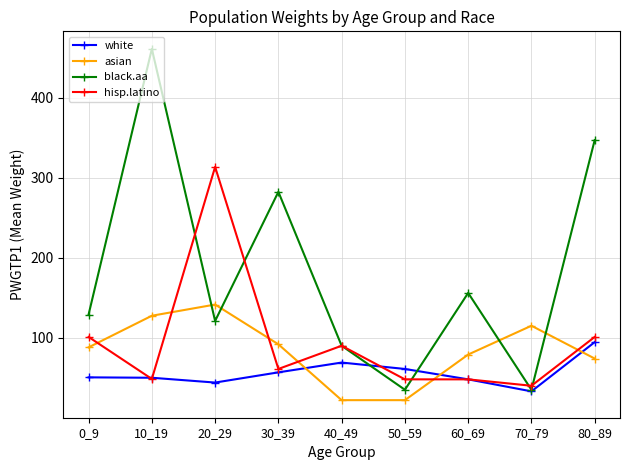

Does the chart display data point markers on the line(s)?

Yes